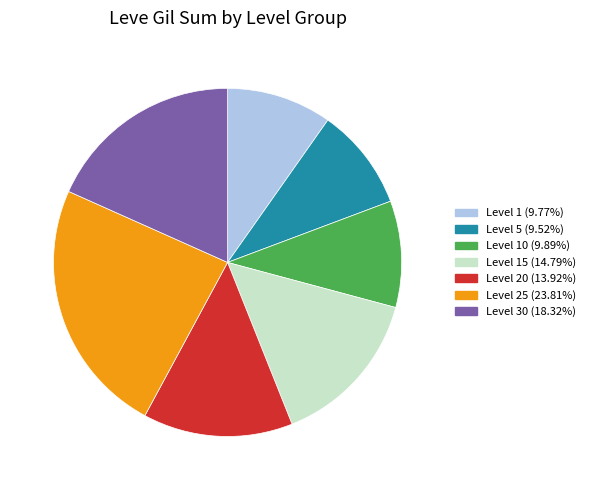

Is there a majority slice in this chart?

No